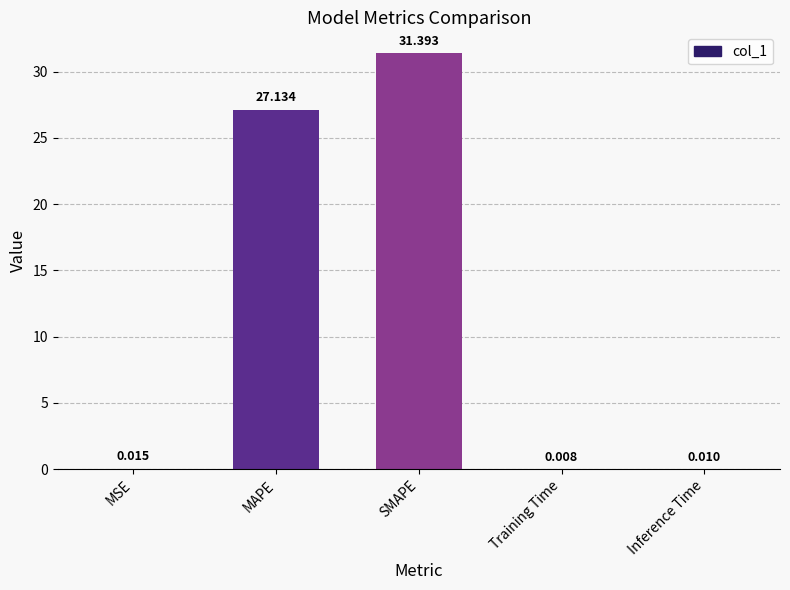

What is the change in value from MSE to SMAPE?

+31.4